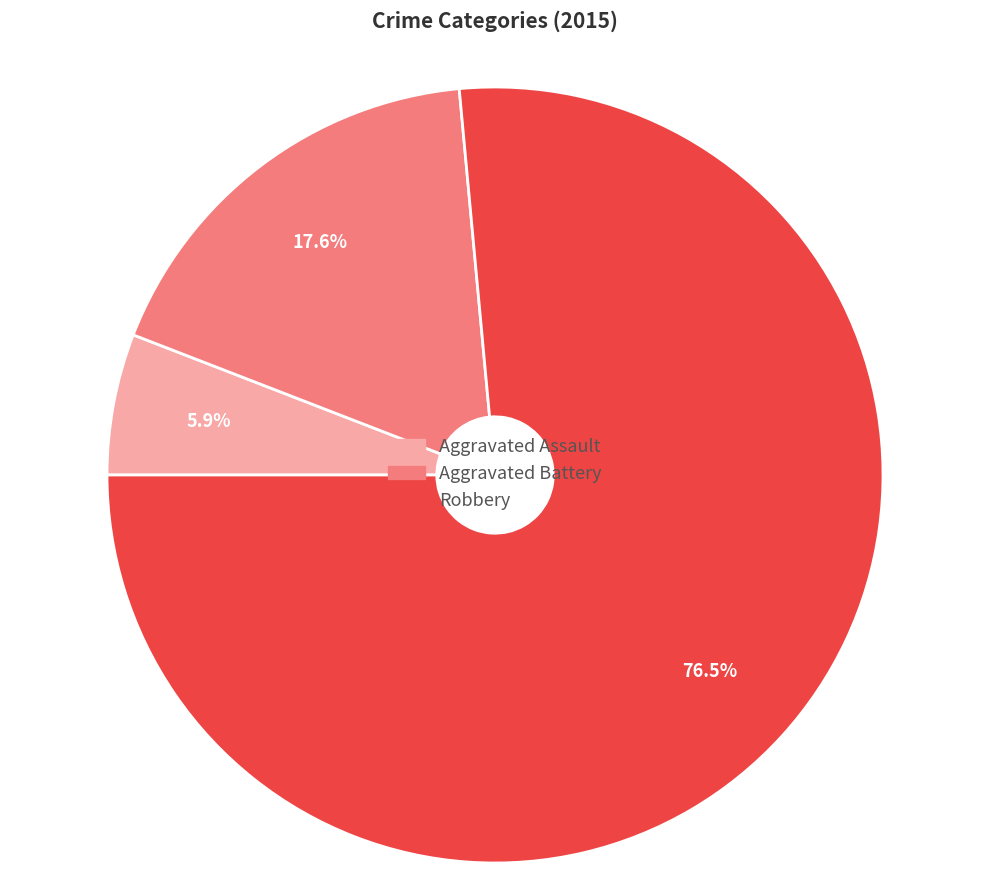

To the nearest percent, what is the difference between the largest and smallest slice percentages?

71%